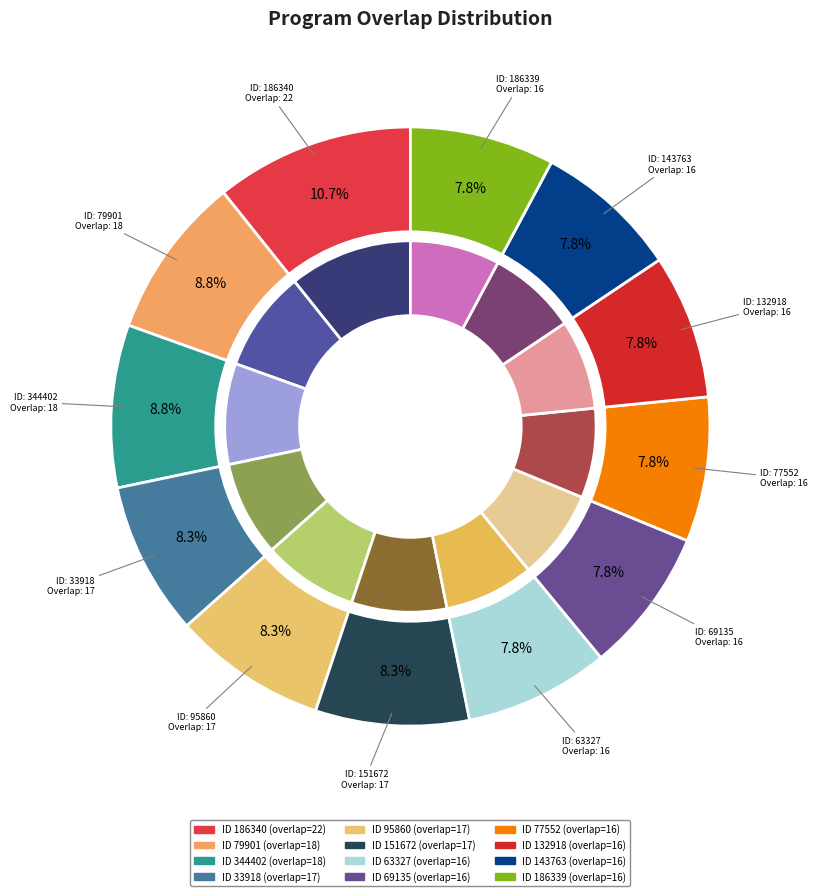

Which category has the smallest portion of the pie?

63327